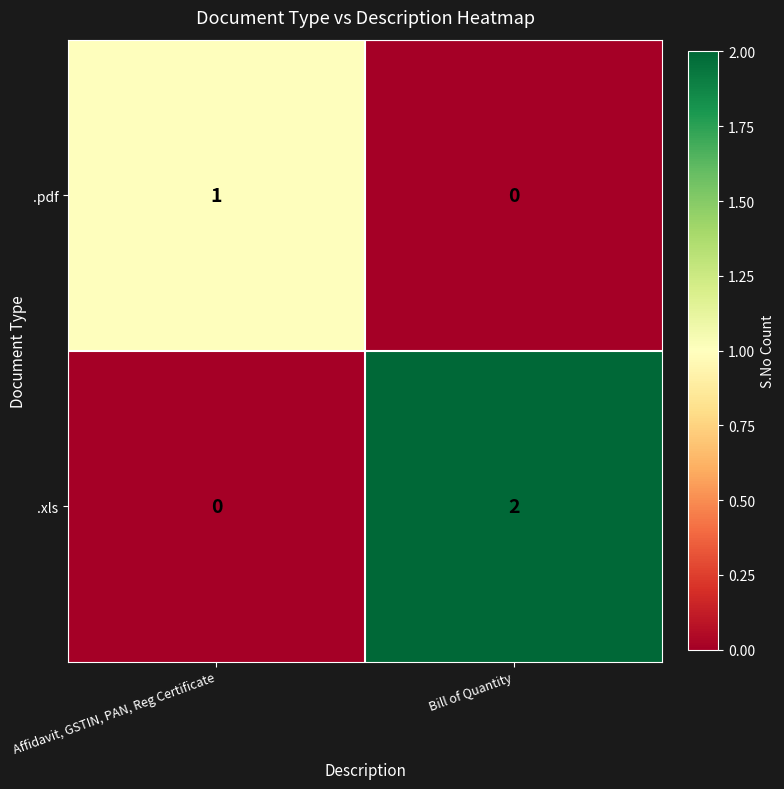

The value of .xls at Bill of Quantity is 2. True or false?

True